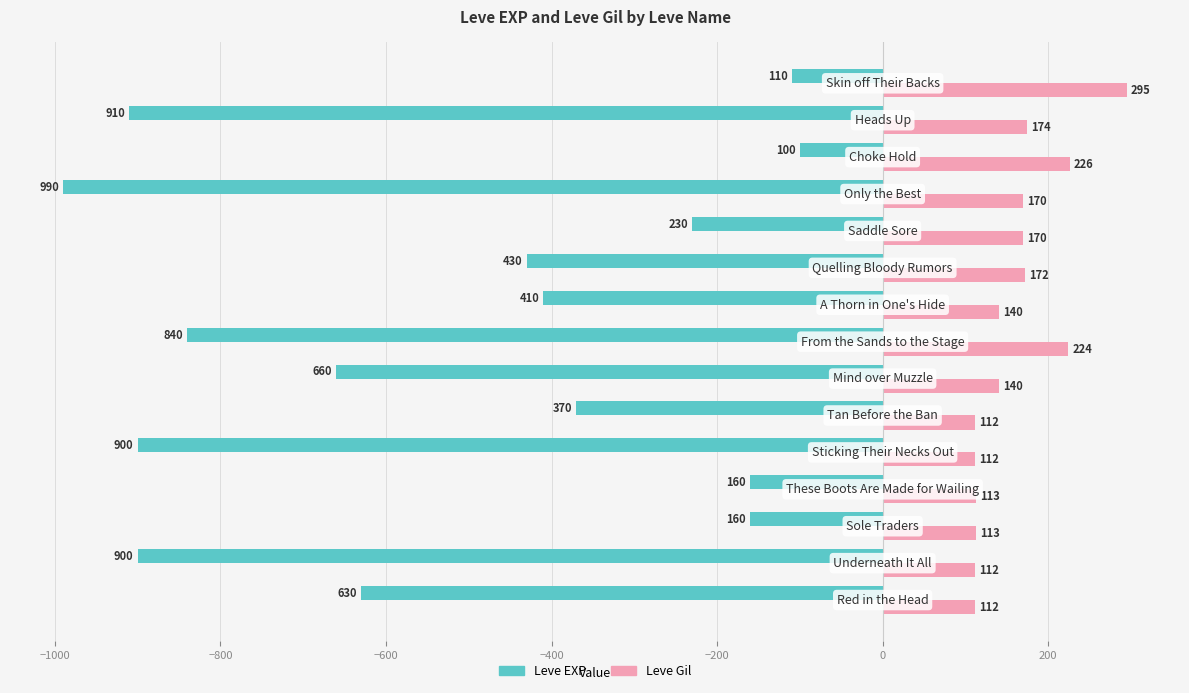

What is the difference between the maximum and second lowest values in the Leve Gil series?

183